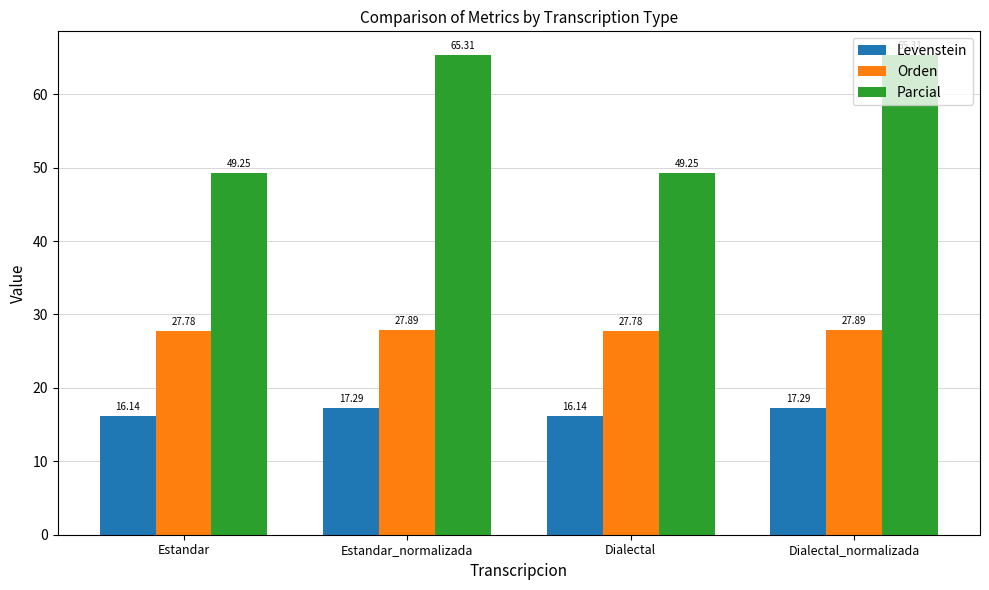

What is the label of the 4th bar from the left?

Dialectal_normalizada